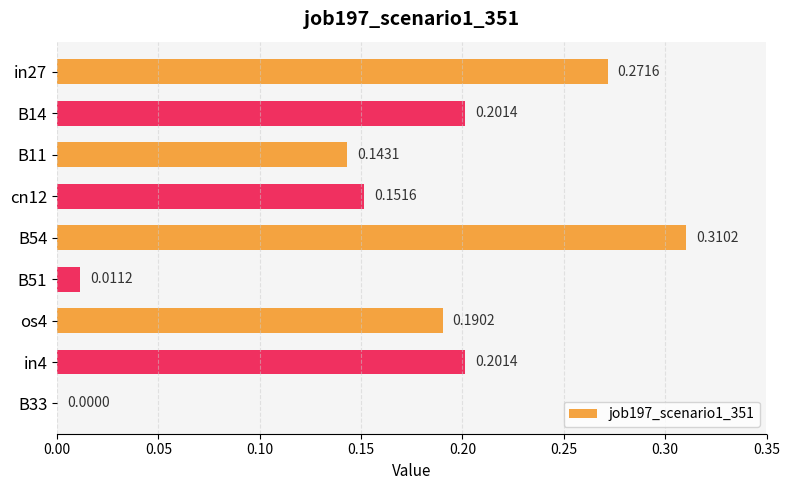

What is the sum of all values?

1.5